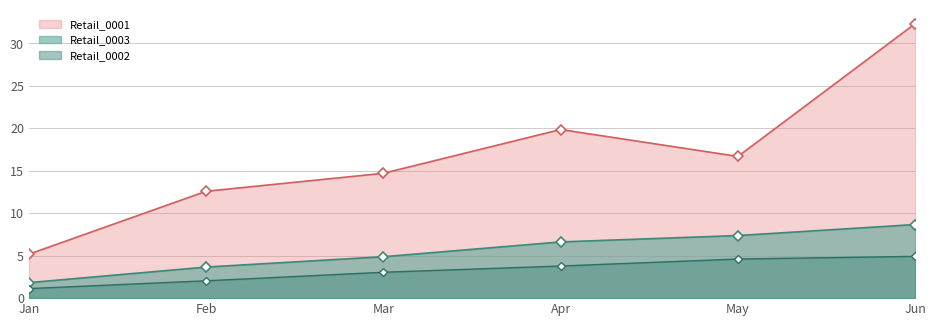

What value does the Retail_0002 series have at Jun?

4.9